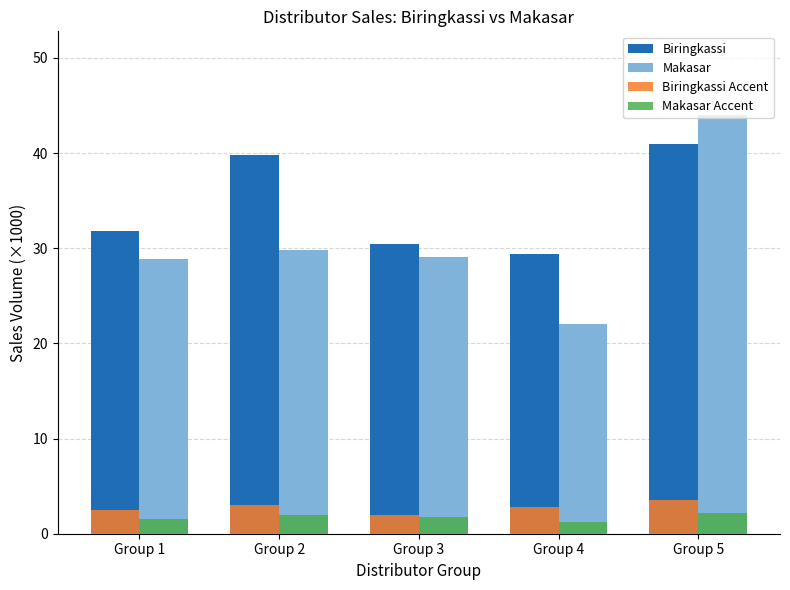

What is the difference between the highest and lowest values at Group 1?

30.3